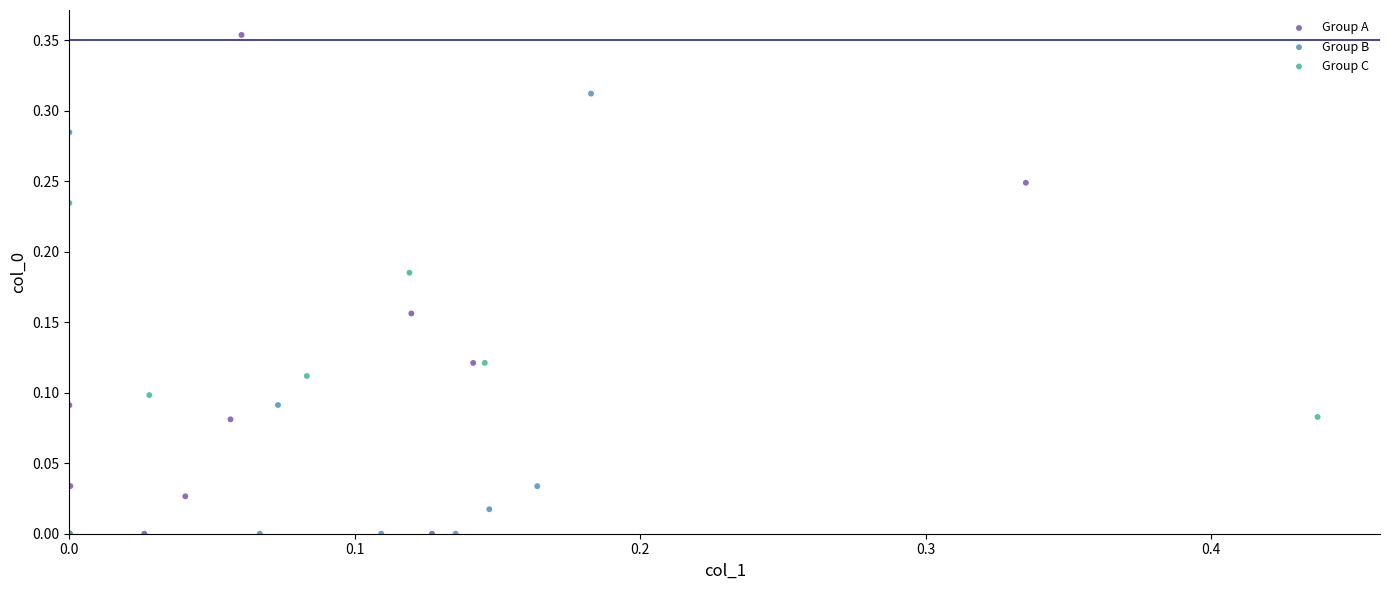

Which series contains the highest Y value?

Group A